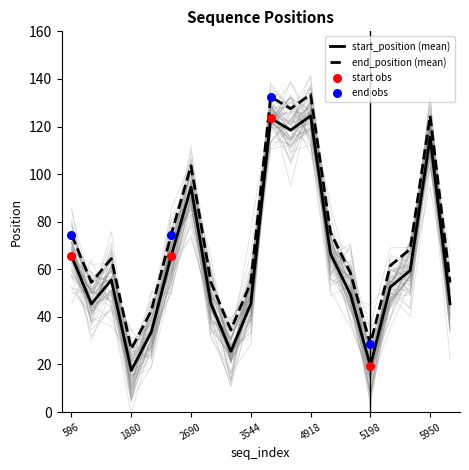

Which series reaches the minimum Y coordinate?

start_position